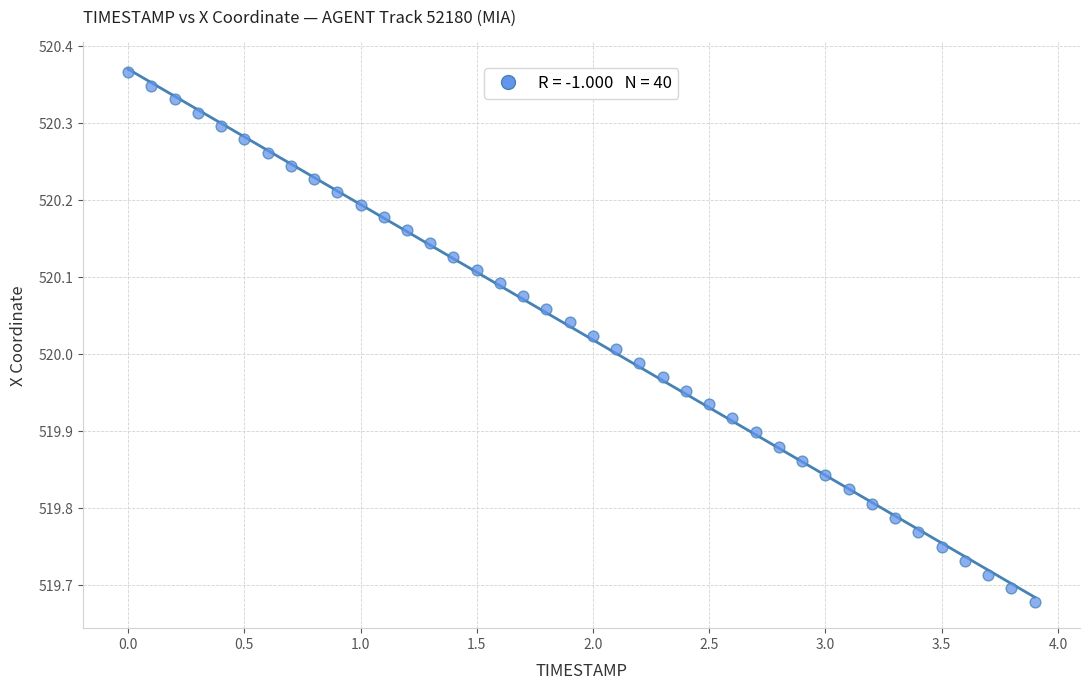

What is the range of Y values (max minus min)?

0.7